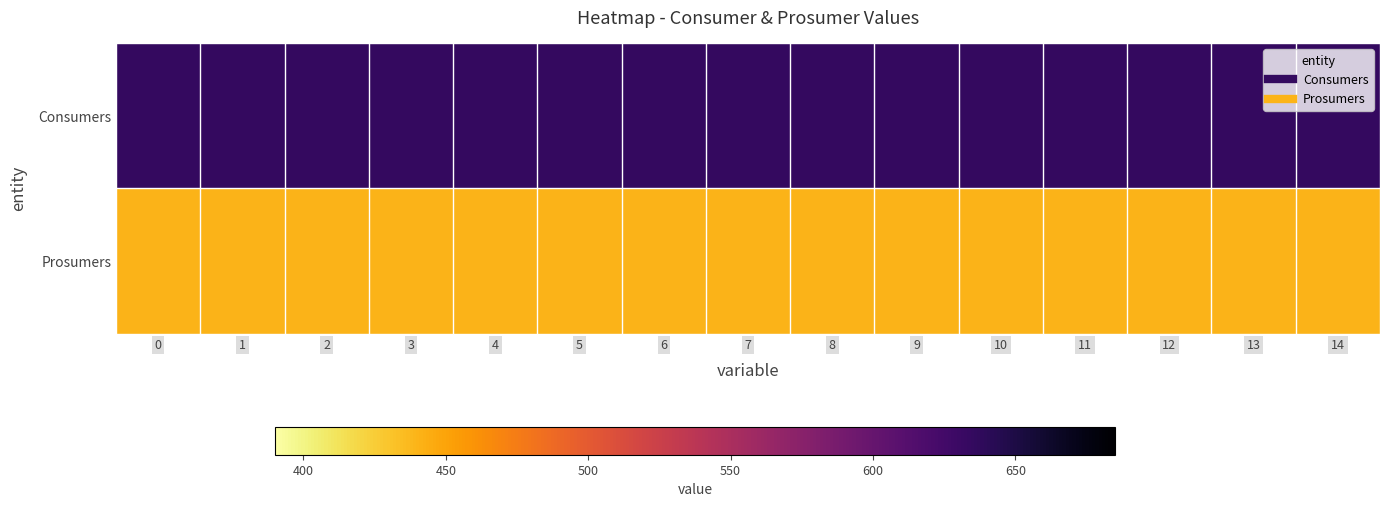

At 8, list the series in order from largest to smallest.

Consumers, Prosumers